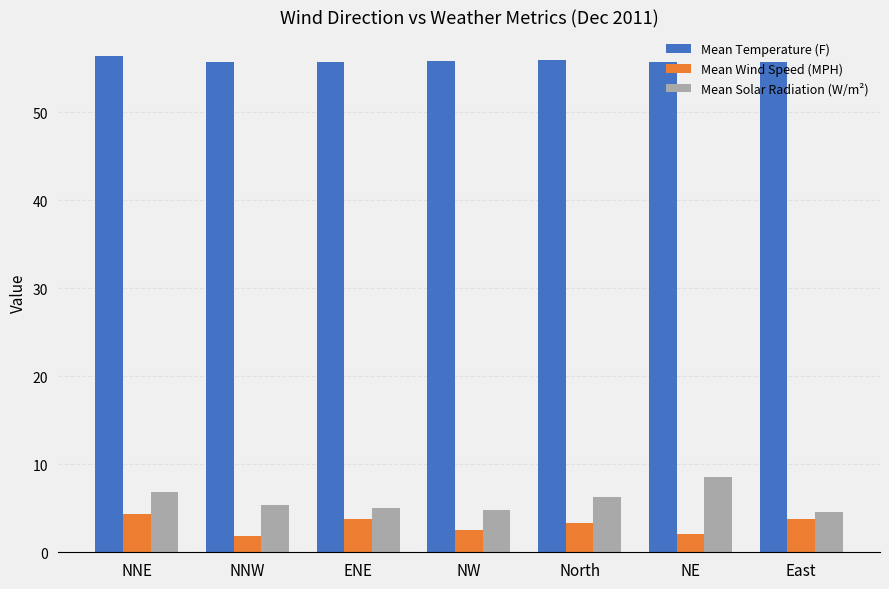

How many bars are there in total?

21